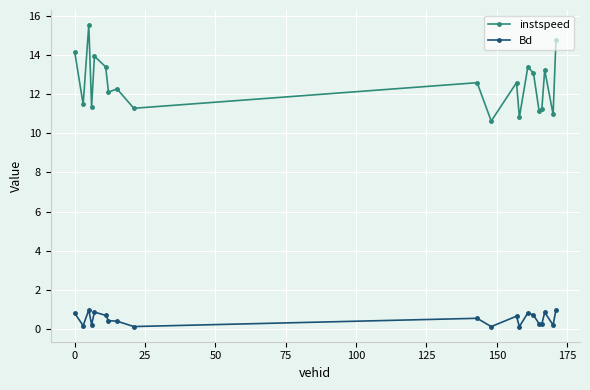

What is the lowest value of the instspeed series?

10.6